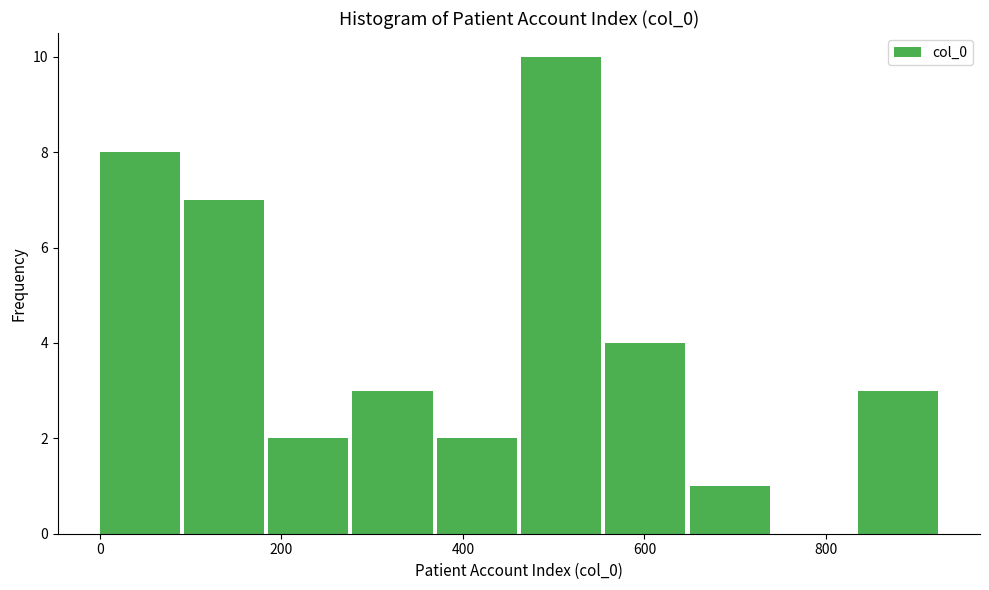

Reading left to right, transcribe this chart: for each bar, give the range it covers on the x-axis and its height. Neither the bar edges nor the heights are printed on the chart, so give them approximately, as read against the axes.

0 to 100: 8
100 to 180: 7
180 to 280: 2
280 to 380: 3
380 to 460: 2
460 to 560: 10
560 to 640: 4
640 to 740: 1
740 to 840: 0
840 to 920: 3